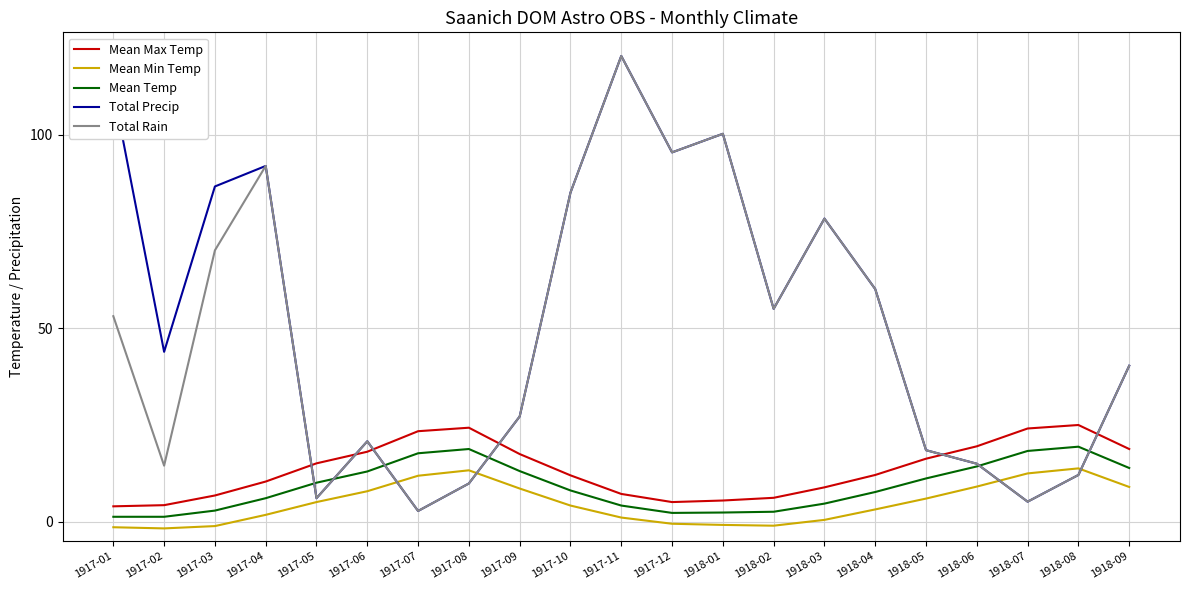

At which category is the sum across all series the highest?

1917-11